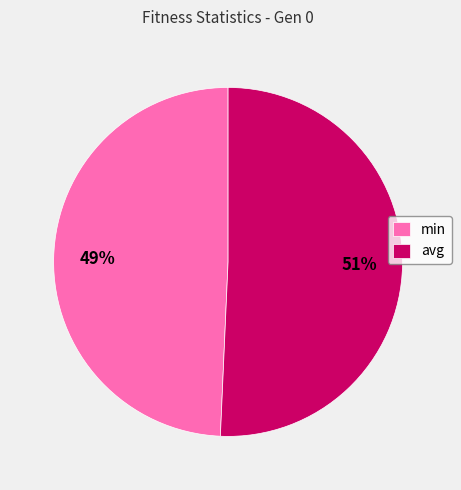

How many segments does this pie chart have?

2